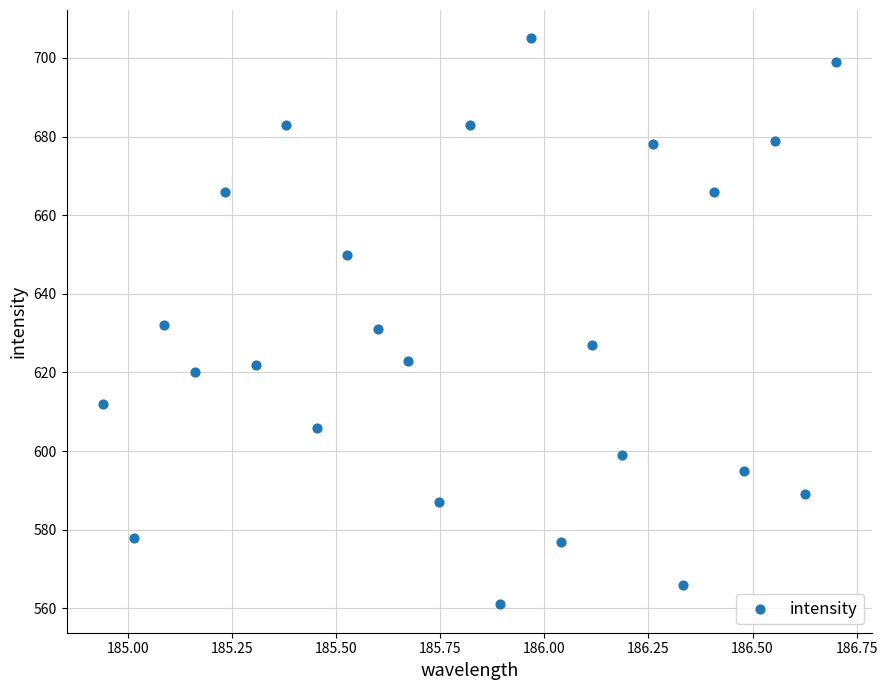

How many points are shown in the scatter plot?

25